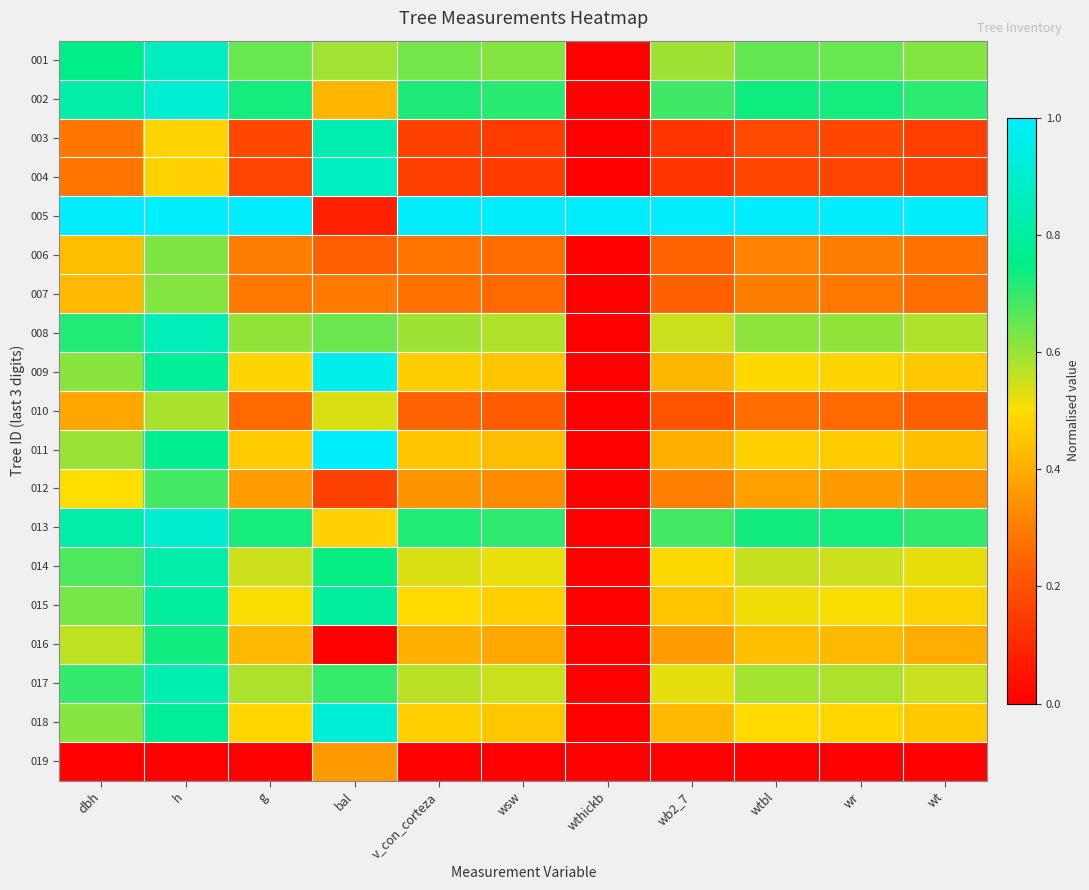

Which series has the largest total across all categories?

005